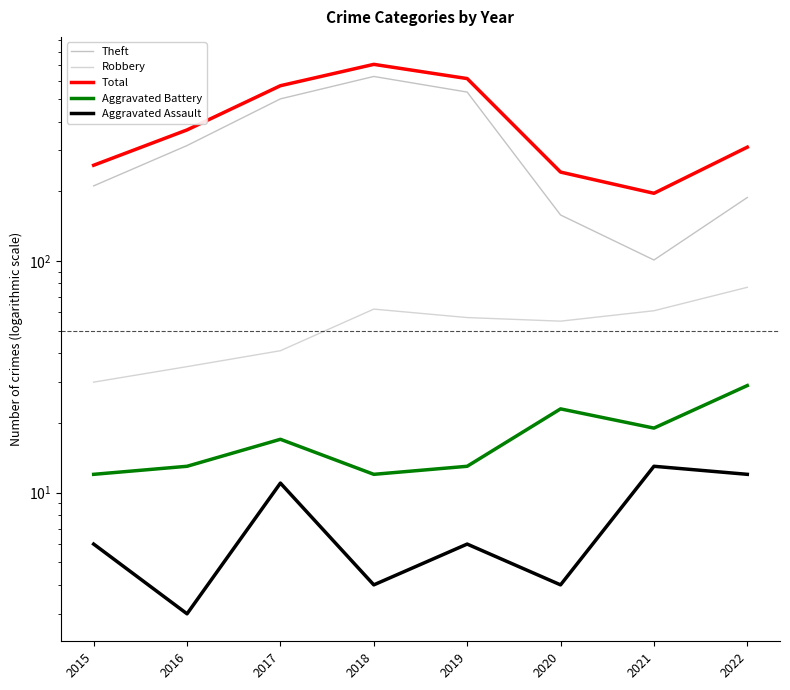

Does the chart display data point markers on the line(s)?

No